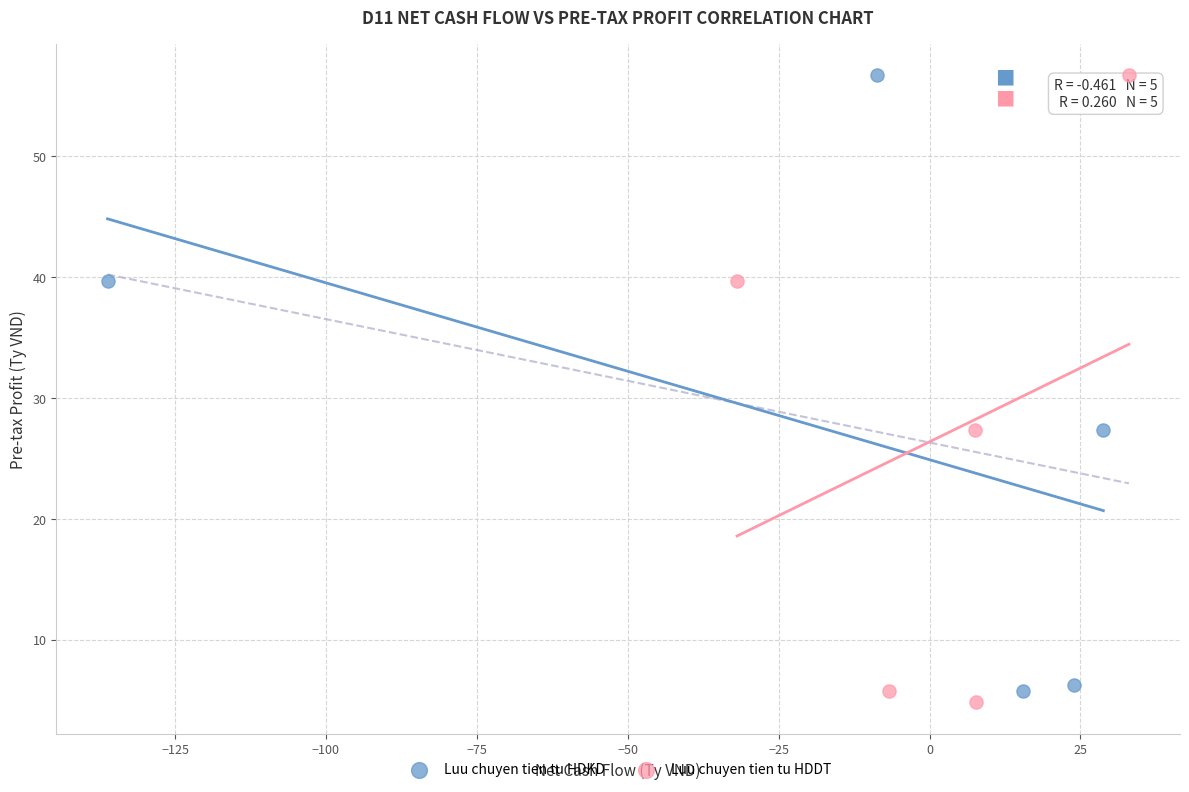

What are all the series names shown in the legend?

Luu chuyen tien tu HDKD, Luu chuyen tien tu HDDT